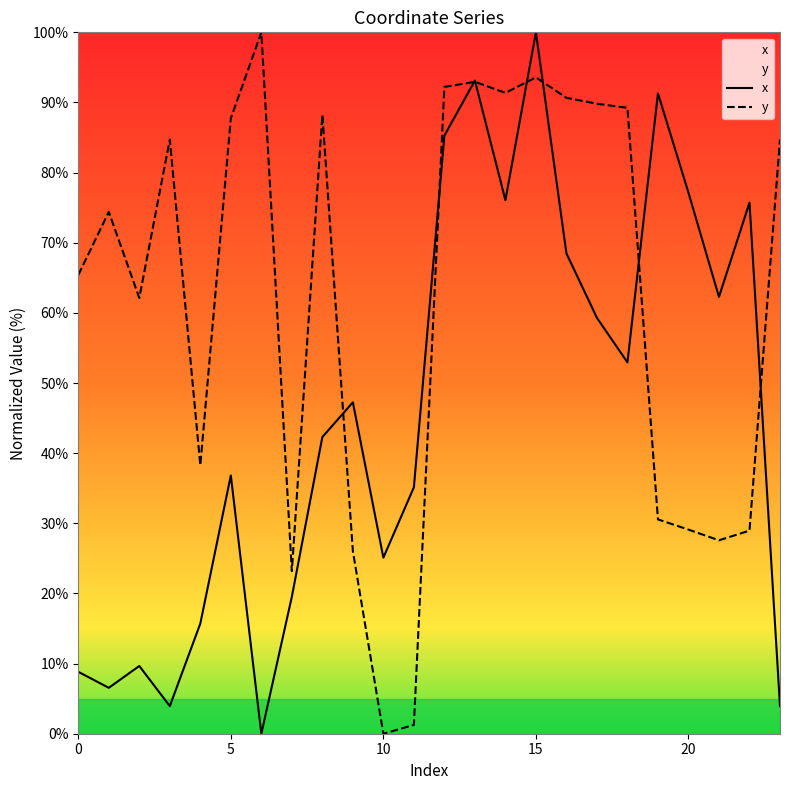

True or false: x has a value of 32.0 at 6.

False